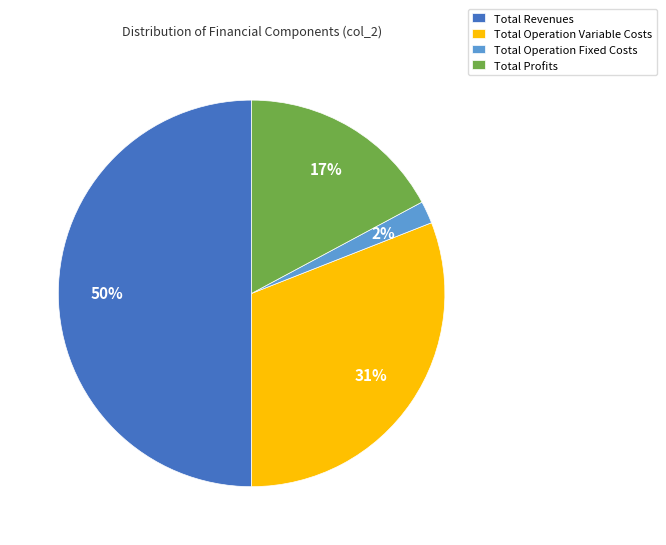

Does Total Profits account for over 50% of the chart?

No